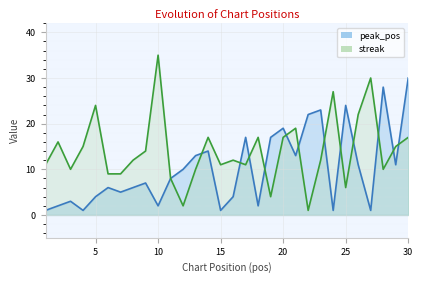

What is the value of the streak point at the 19th from the left?

4